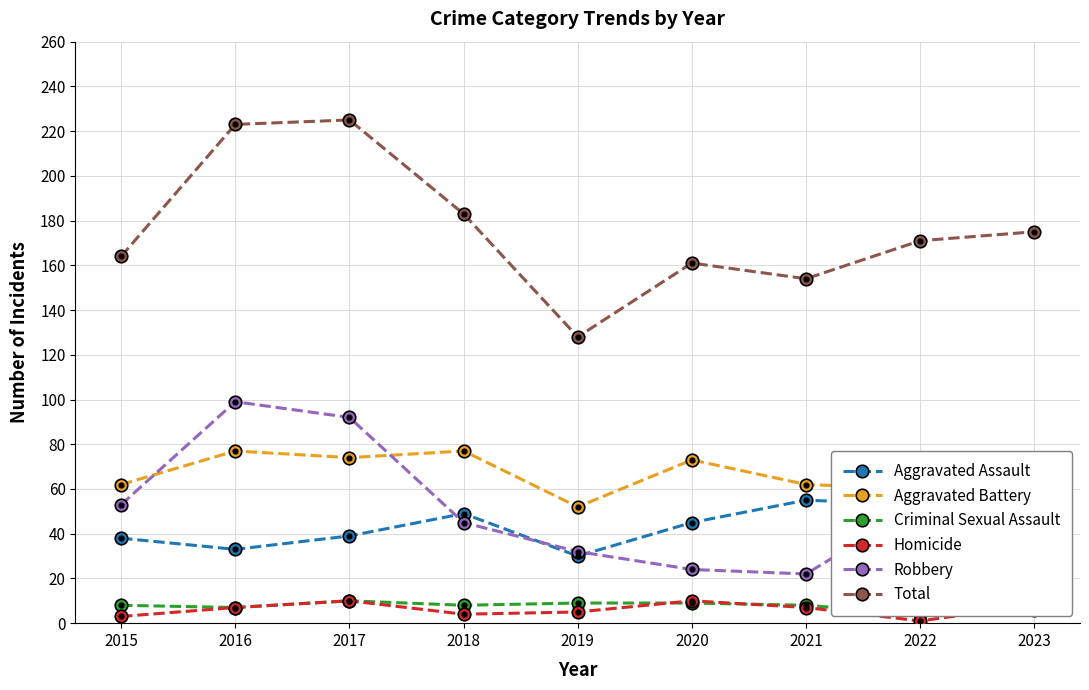

At which category is the sum across all series the highest?

2017